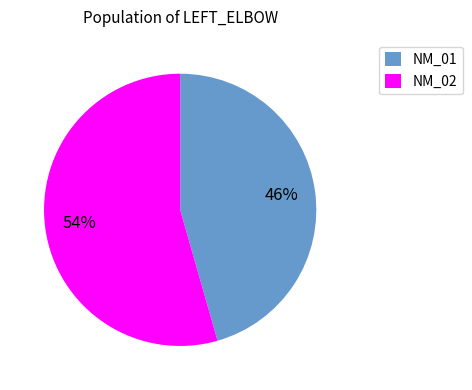

Does any single category account for the majority?

Yes